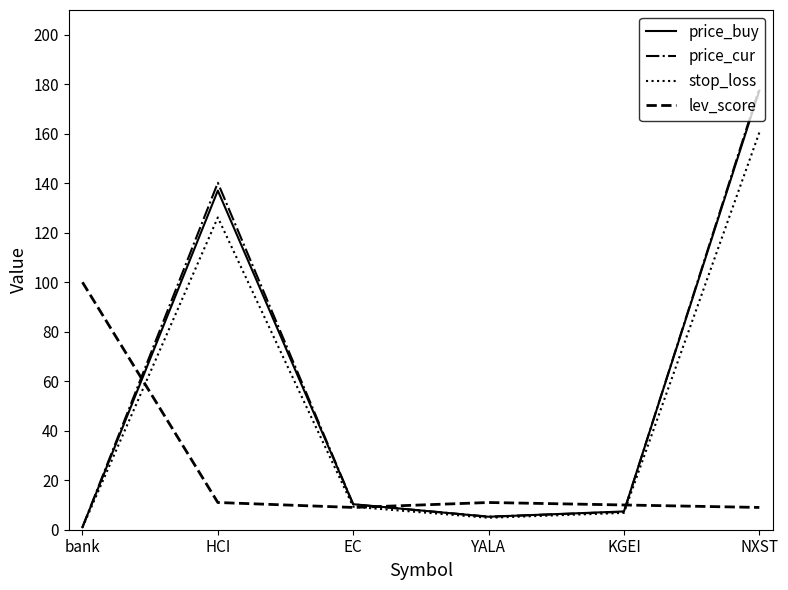

What is the difference between the price_buy values at bank and NXST?

176.4